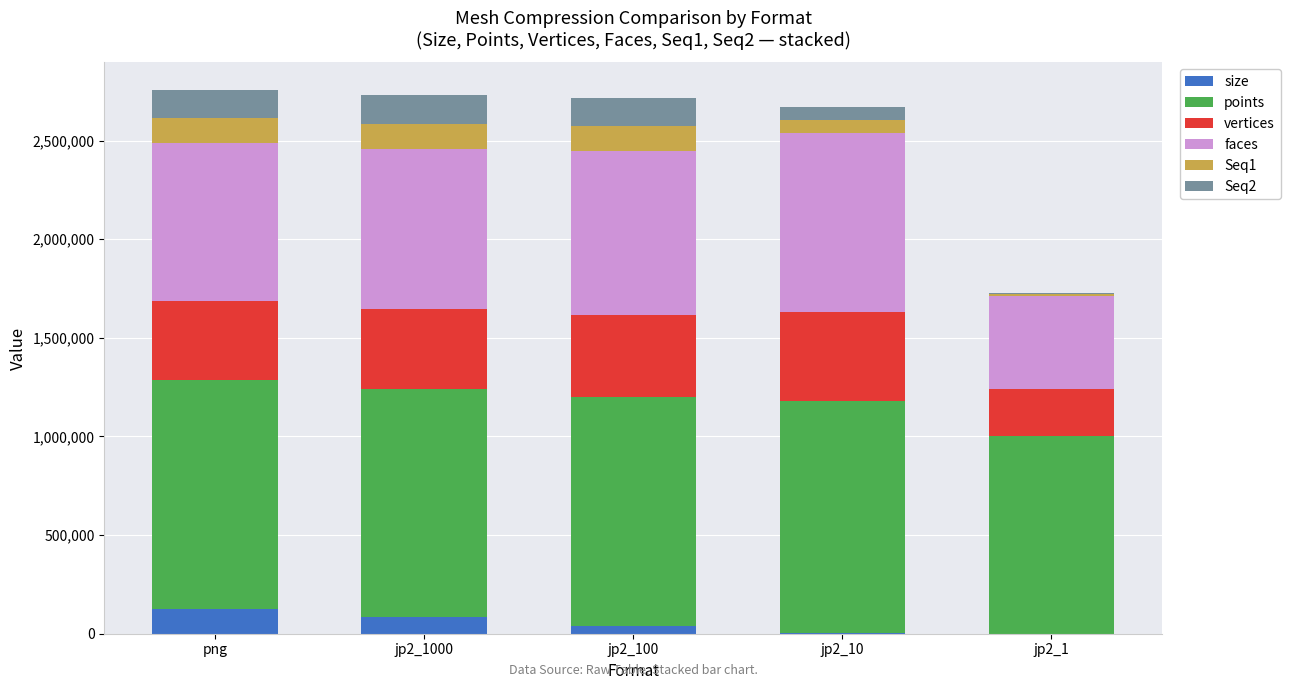

What is the total value across all series at png?

2759082.9